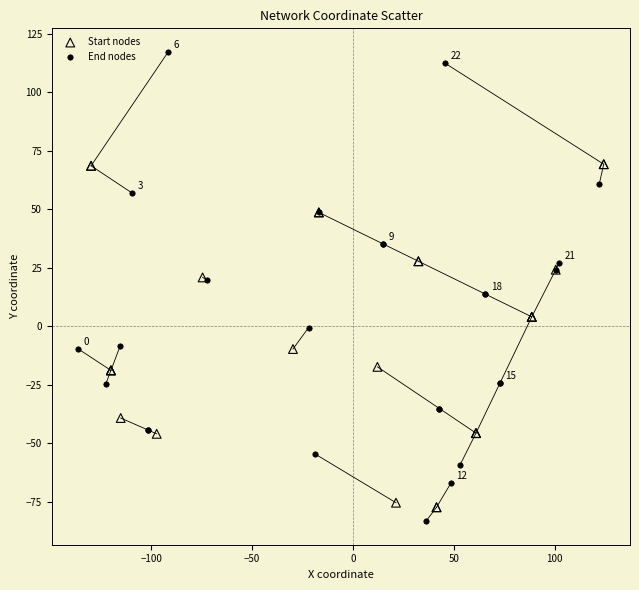

Which series has the widest spread of Y values?

End nodes